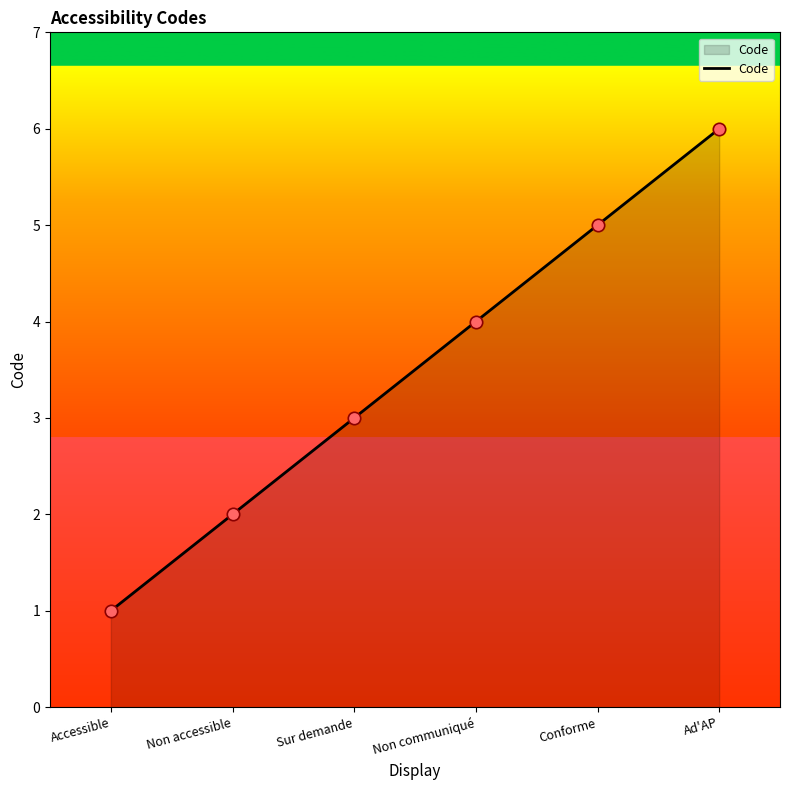

Approximately how many times larger is the value at Accessible compared to Sur demande?

0.3